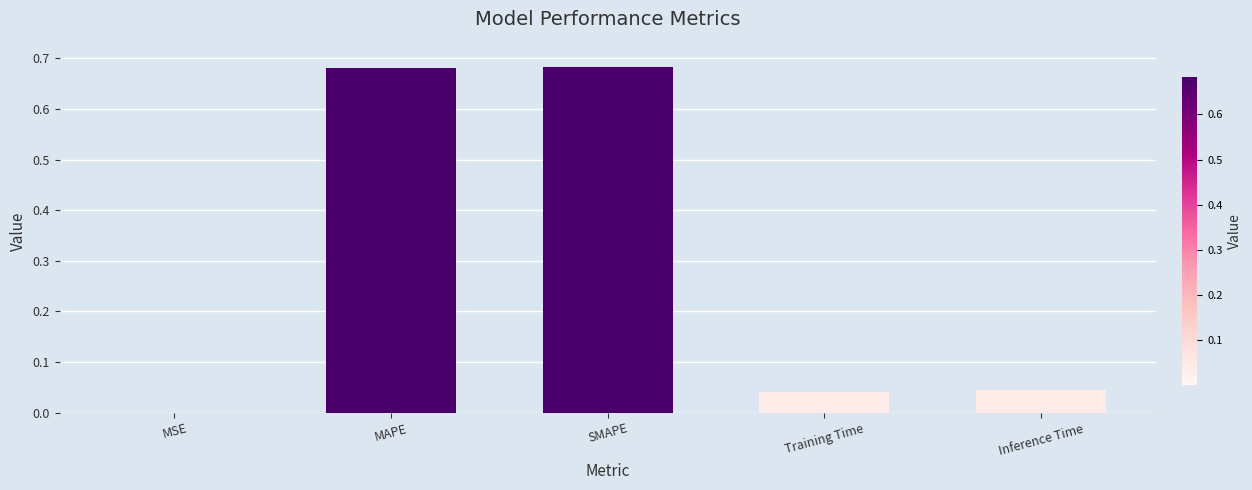

Which has a higher value, MSE or SMAPE?

SMAPE